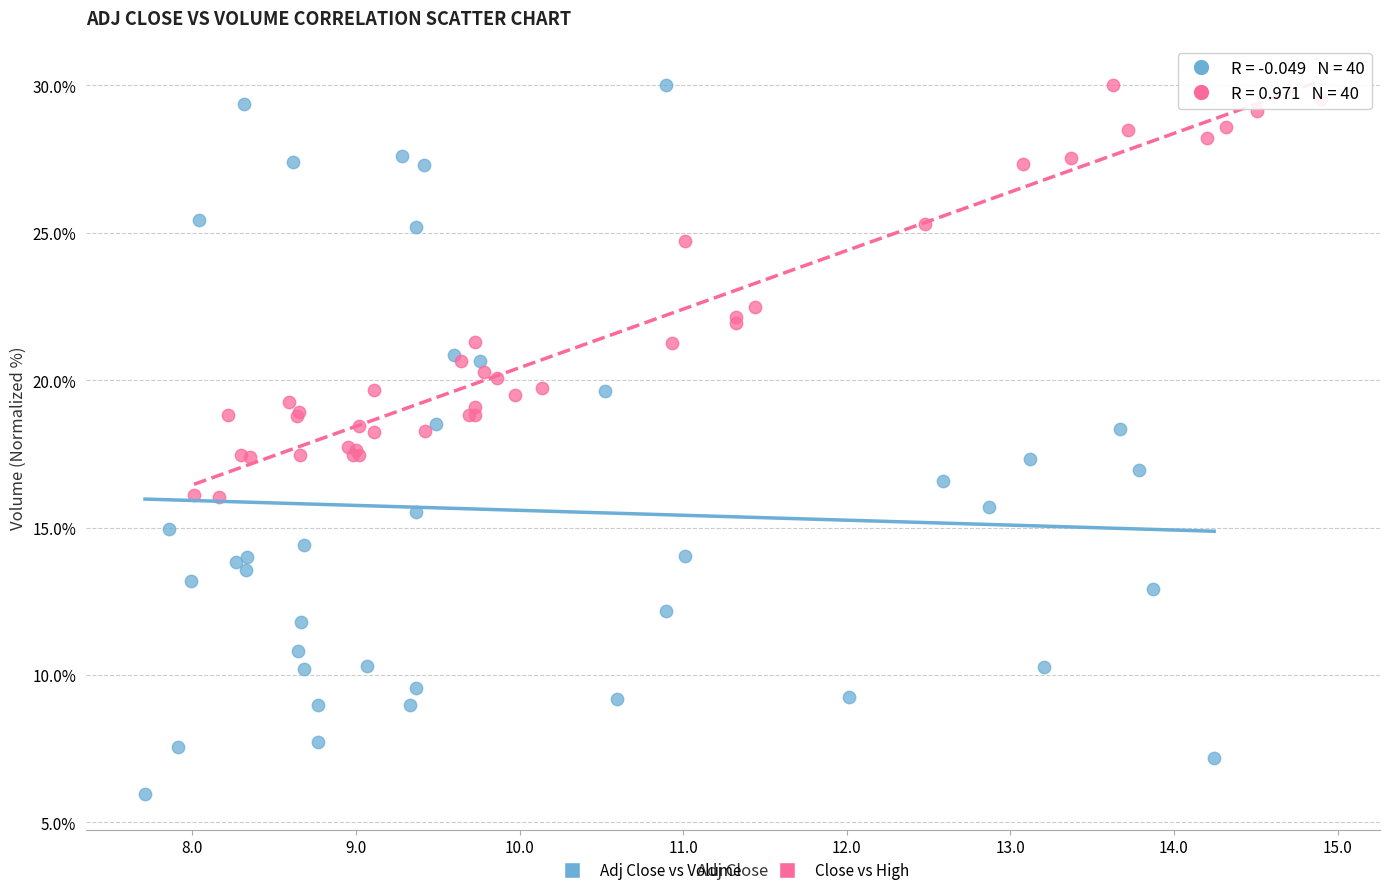

Which series has the widest spread of Y values?

Adj Close vs Volume